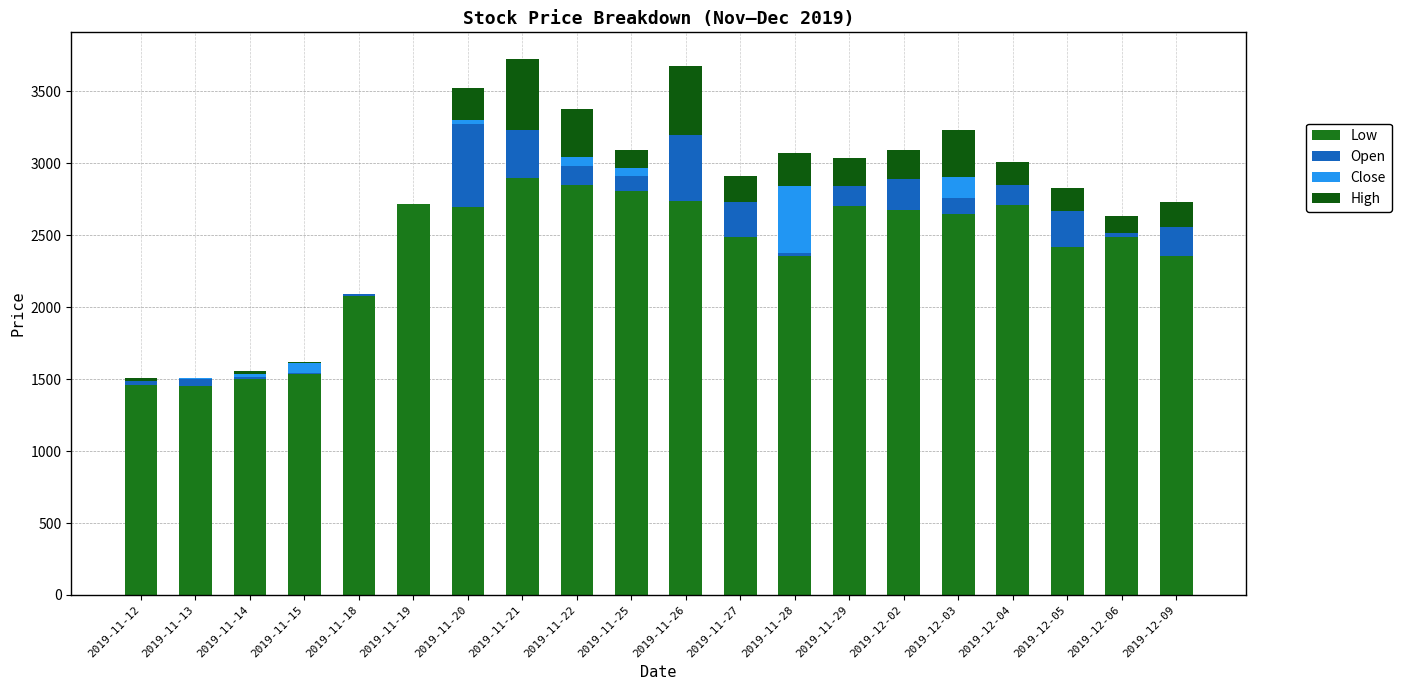

How many series are shown in this chart?

4